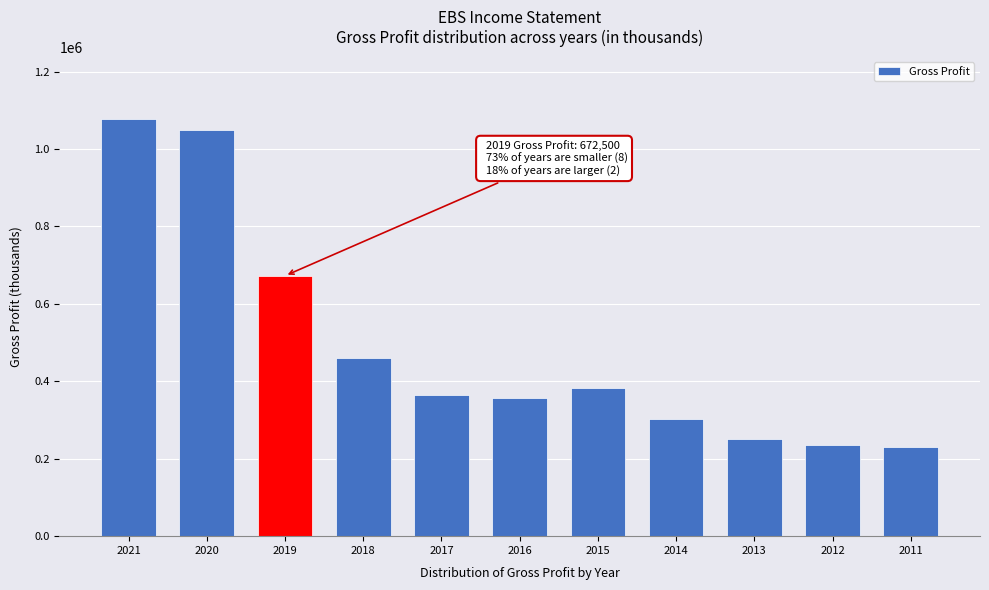

What is the average value?

489327